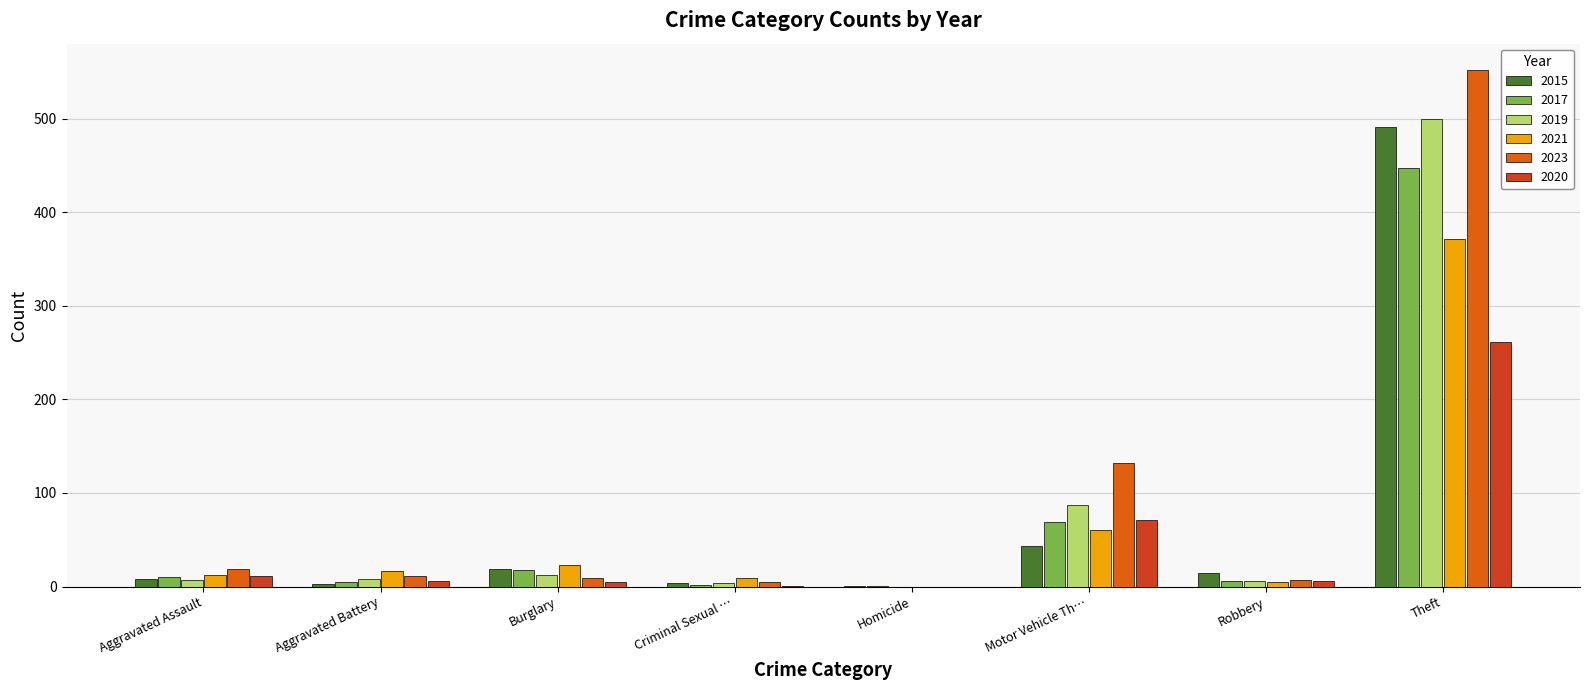

How many series are shown in this chart?

6